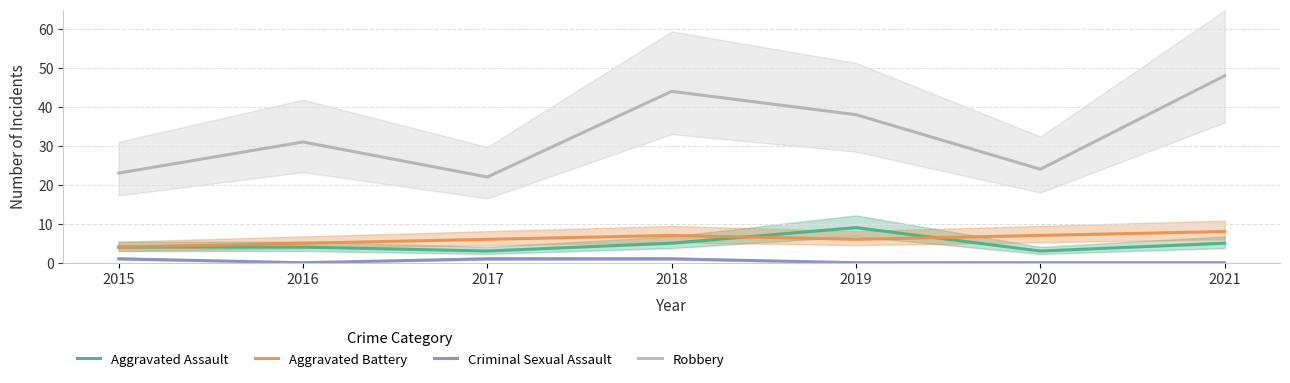

How many series are shown in this chart?

4